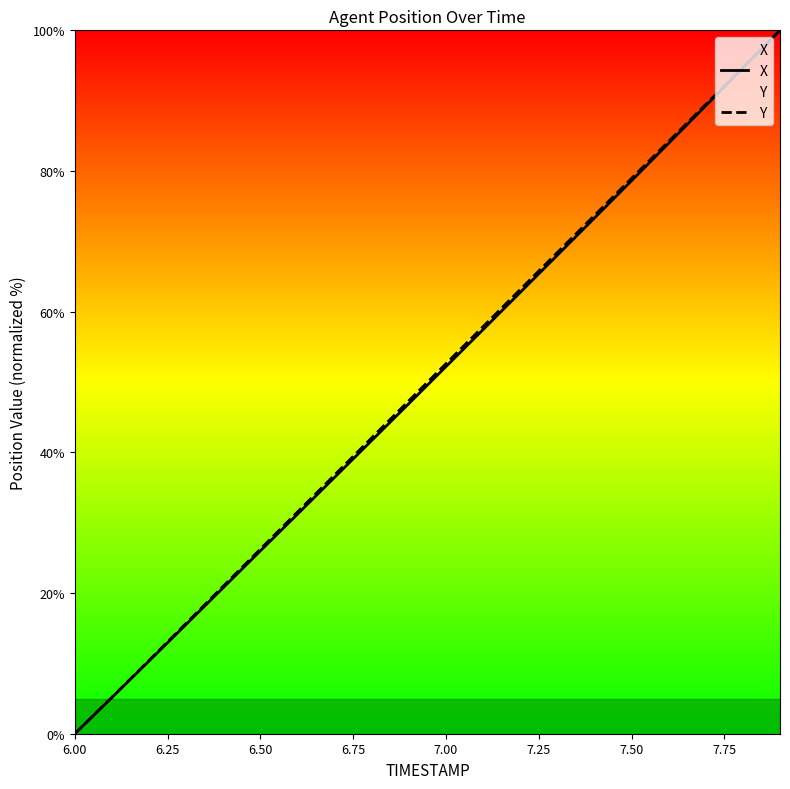

Is it true that Y equals -38.6 at 6.00?

False